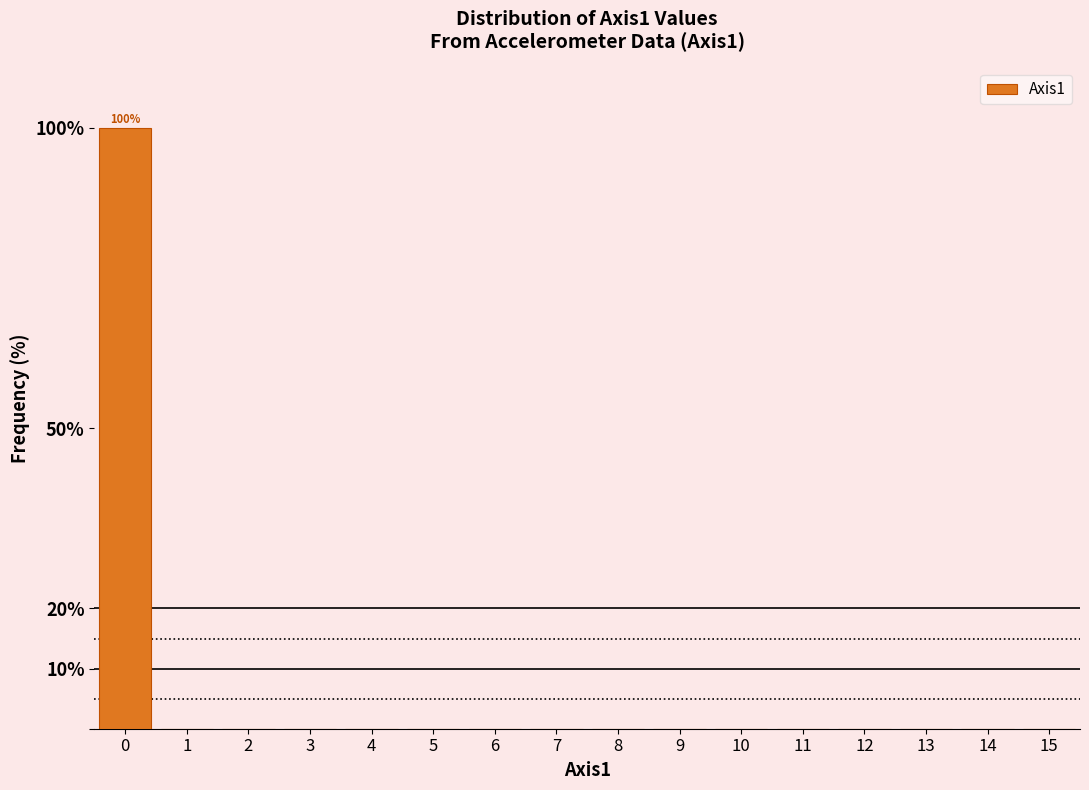

Which range on the x-axis has the tallest bar?

-0.5 to 0.5